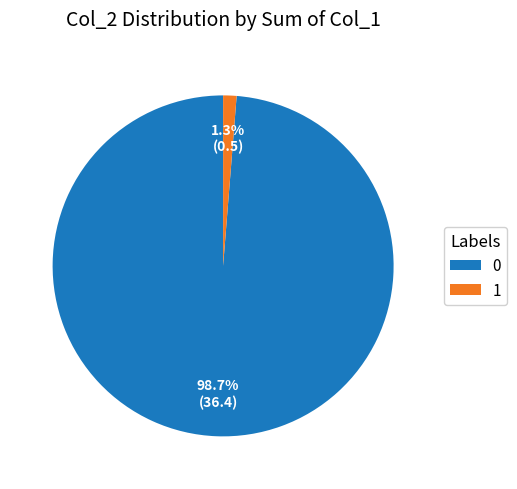

To the nearest percent, what is the difference between the largest and smallest slice percentages?

97%